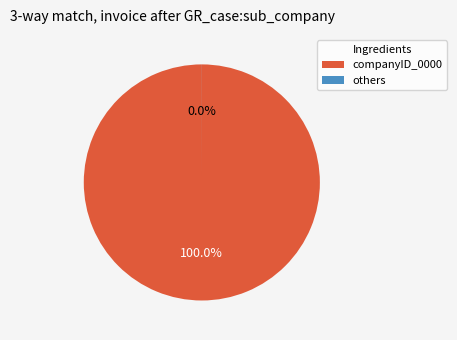

Is there a majority slice in this chart?

Yes